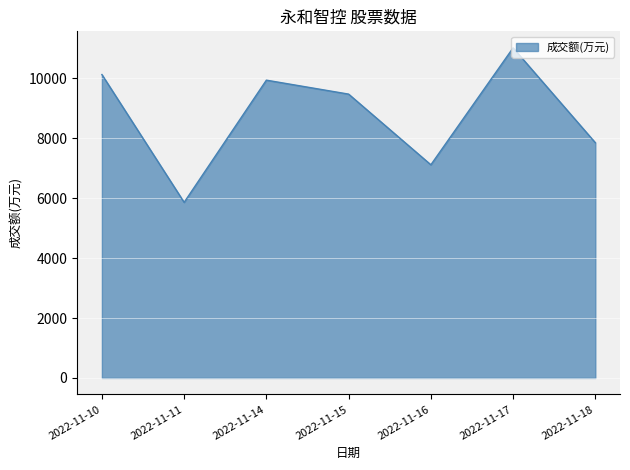

What is the average value?

8772